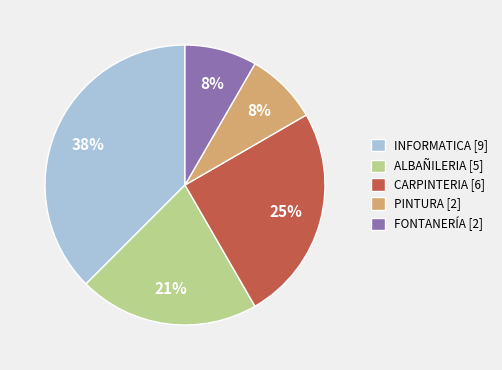

To the nearest percent, what is the average slice percentage?

20%